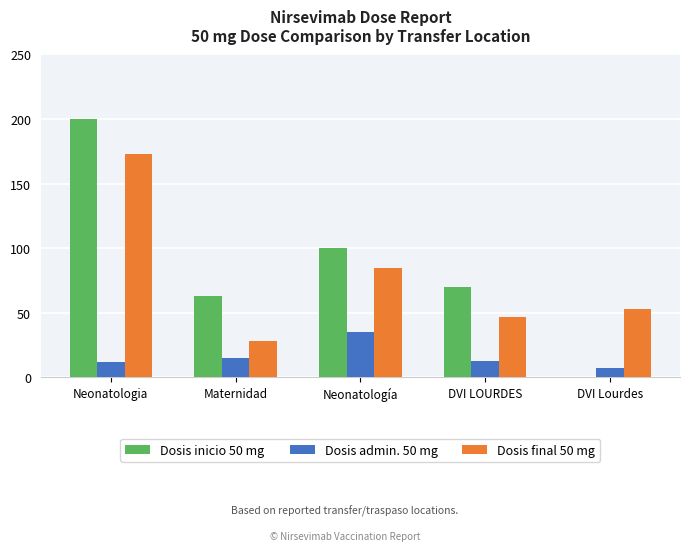

What is the spread (max minus min) of values at DVI Lourdes?

53